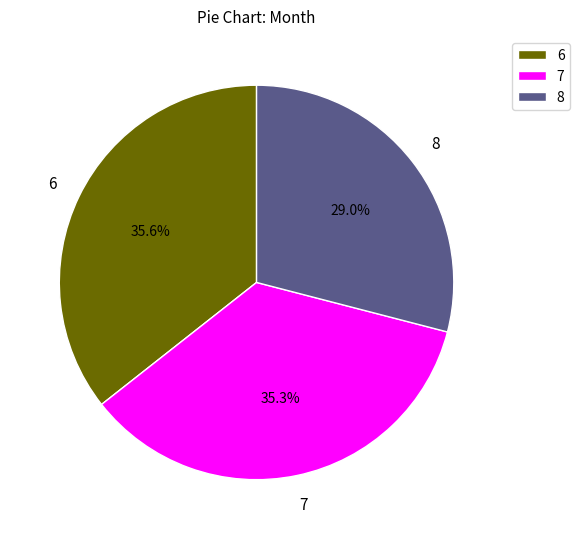

Which has a higher value, 8 or 6?

6